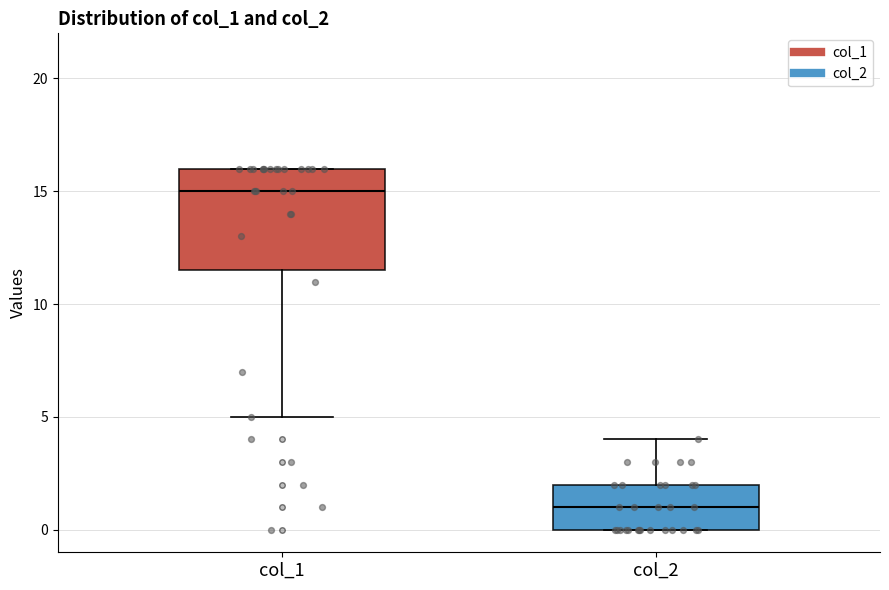

Which box is the tallest, from its lower edge to its upper edge?

col_1